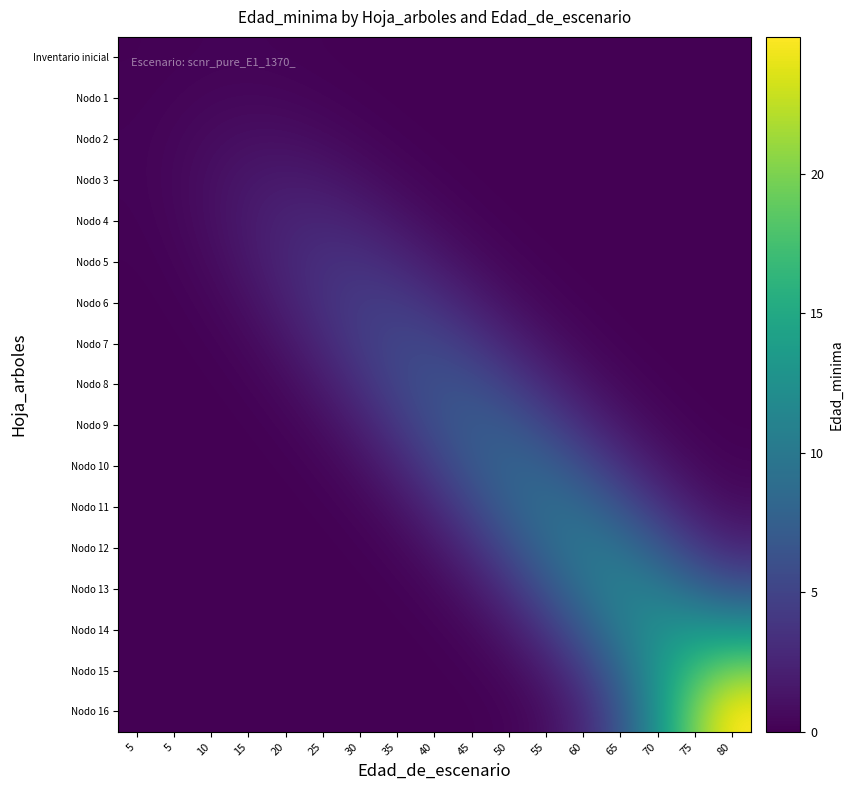

At which category is the sum across all series the highest?

80